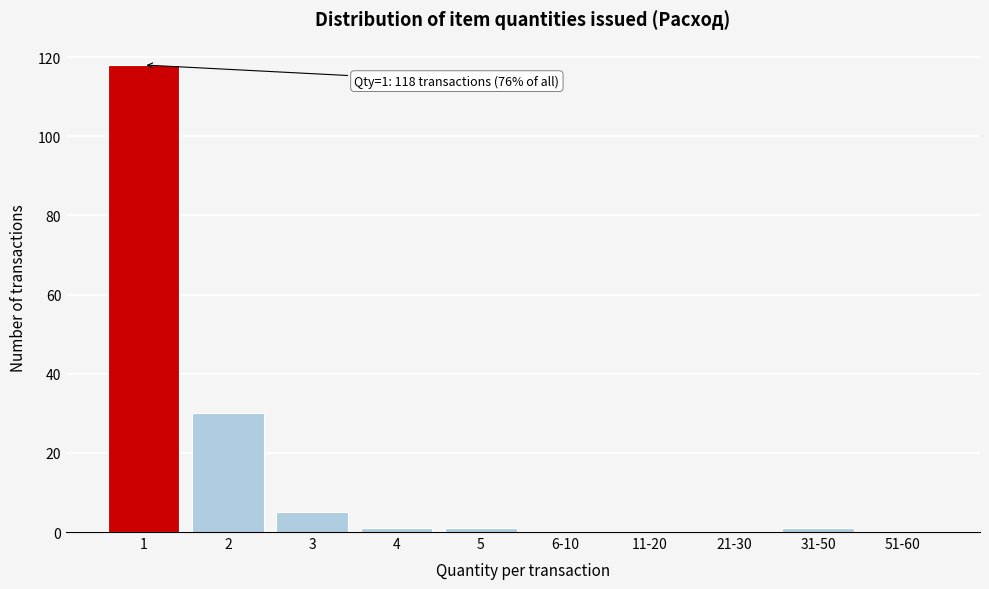

Reading left to right, extract all data points from this chart.

1=118	2=30	3=5	4=1	5=1	6-10=0	11-20=0	21-30=0	31-50=1	51-60=0